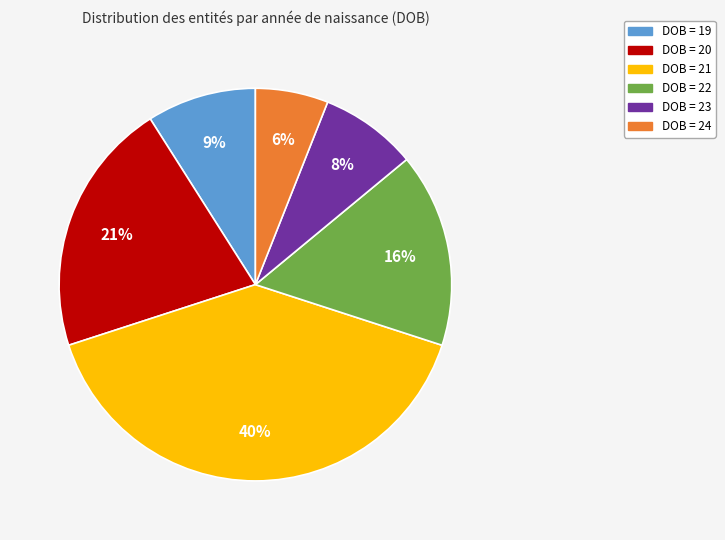

Does any single category account for the majority?

No